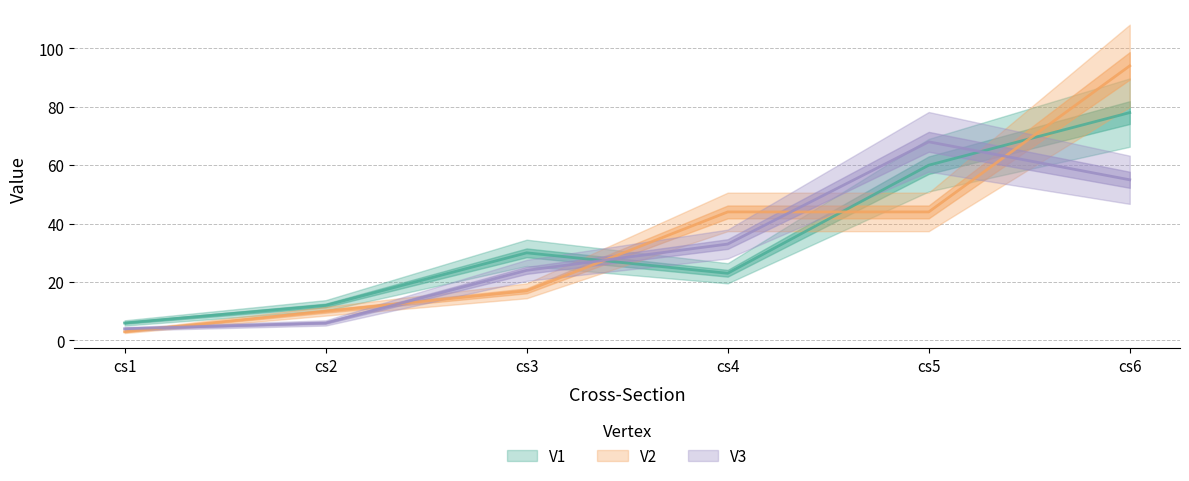

Does the chart have visible grid lines?

Yes